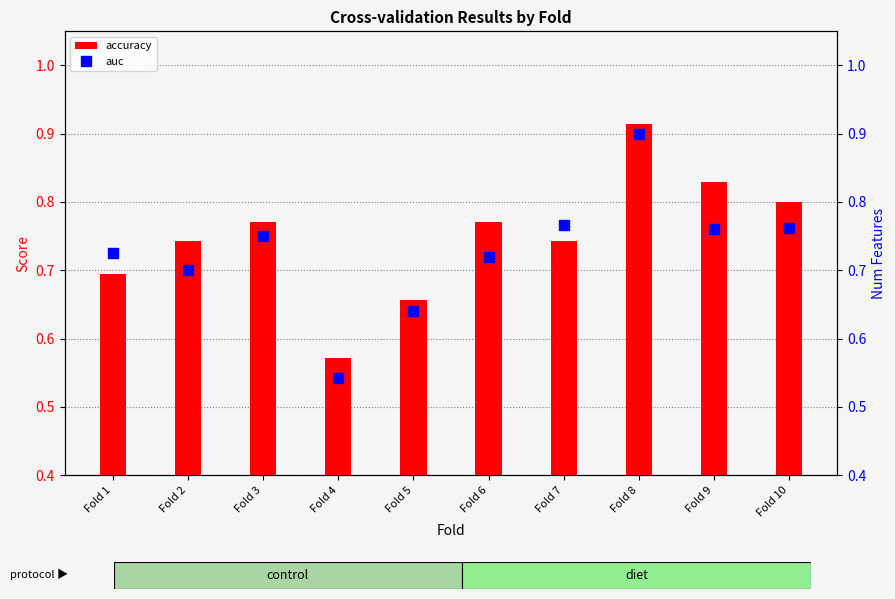

Count the number of categories in the chart.

10